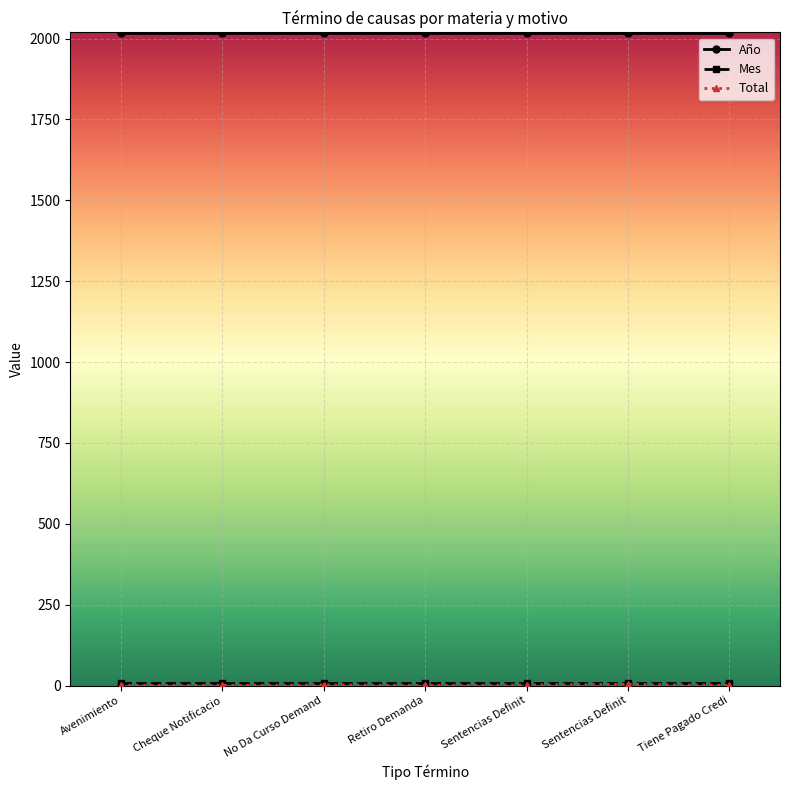

What is the difference between the maximum and minimum values in the Total series?

3